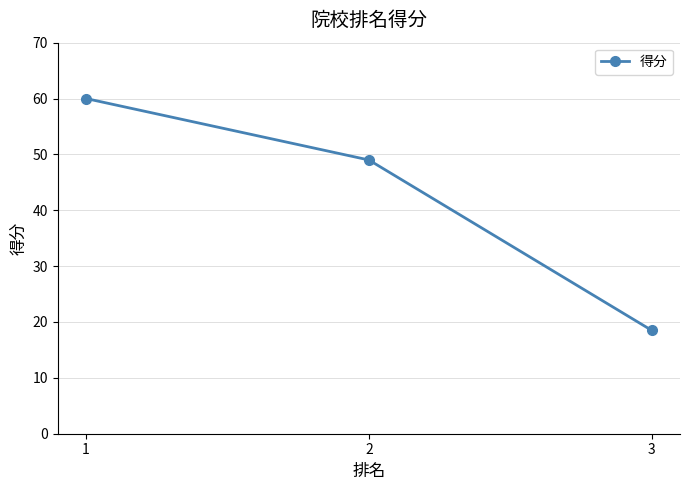

Rank the categories by value from lowest to highest.

3, 2, 1